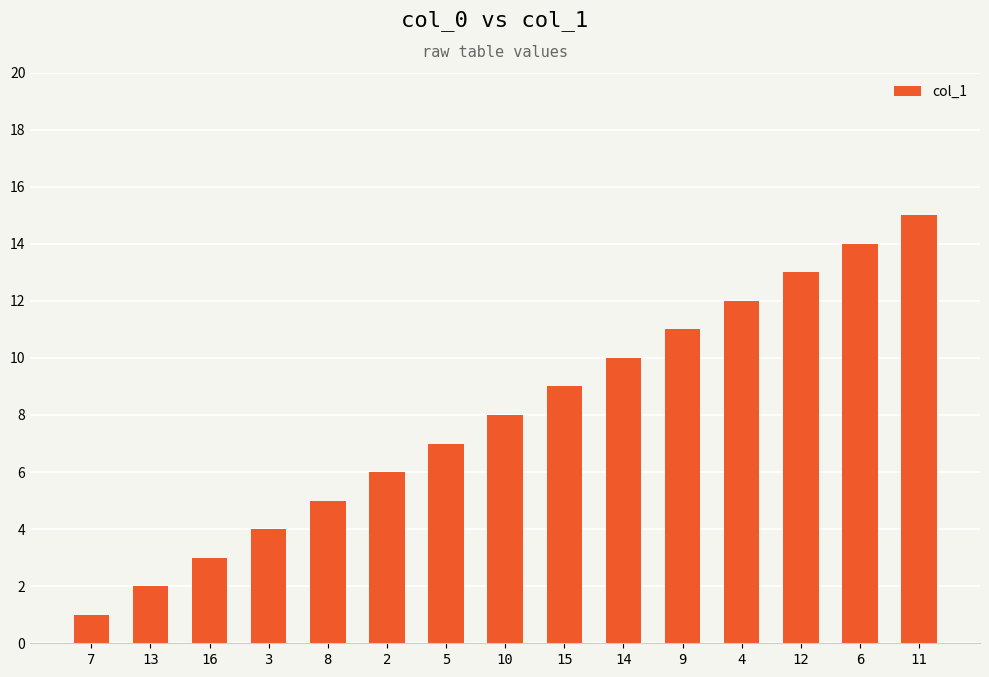

Is it true that the value at 3 is 7?

False